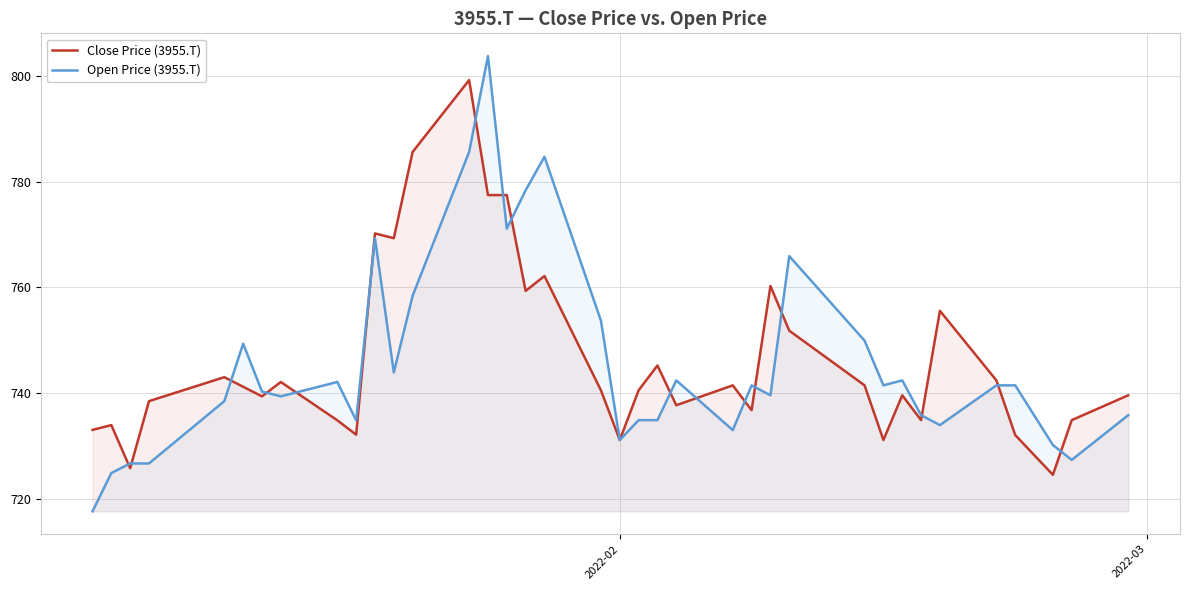

Which series has the largest range (max minus min)?

Open Price (3955.T)